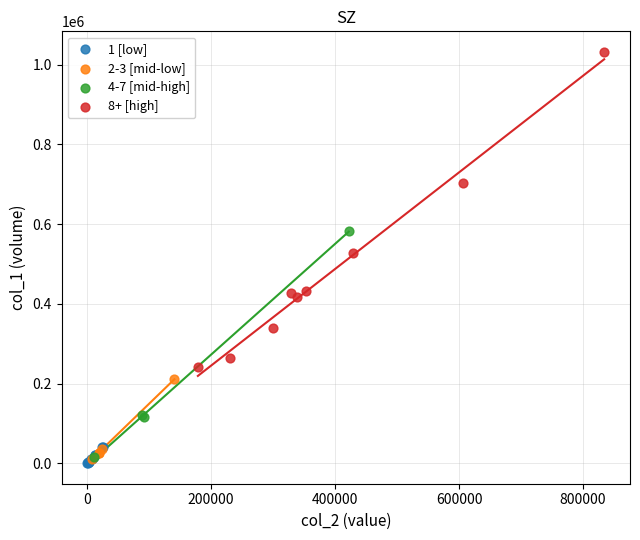

Which series contains the highest Y value?

8+ [high]